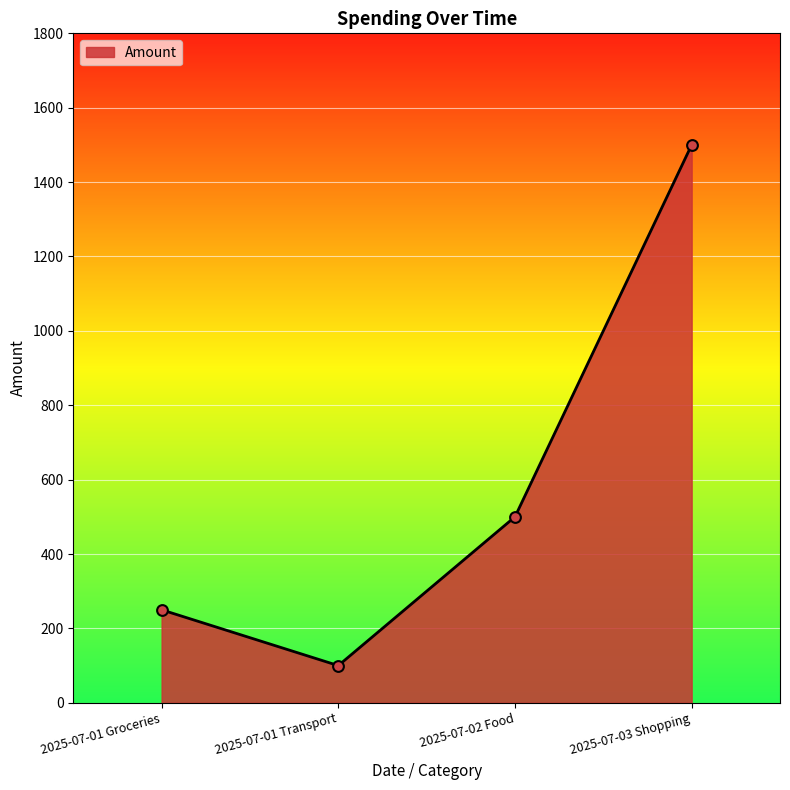

Which has a higher value, 2025-07-01 Groceries or 2025-07-03 Shopping?

2025-07-03 Shopping